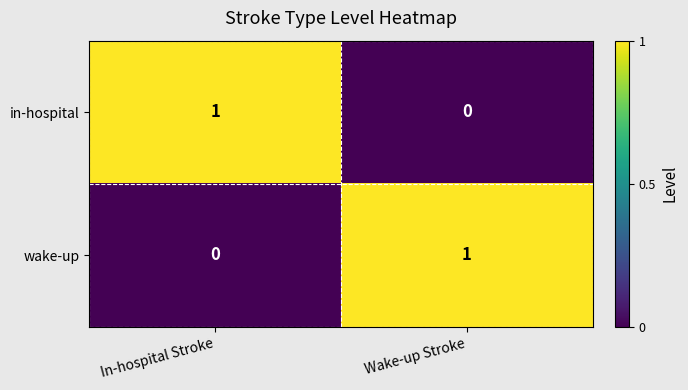

At which label does wake-up reach its minimum?

In-hospital Stroke